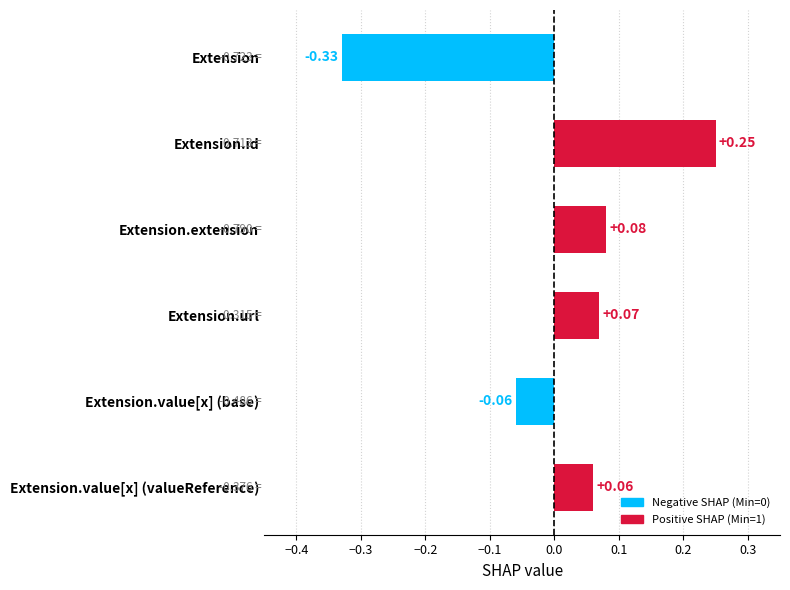

Which has a higher value, Extension.url or Extension.value[x] (base)?

Extension.url